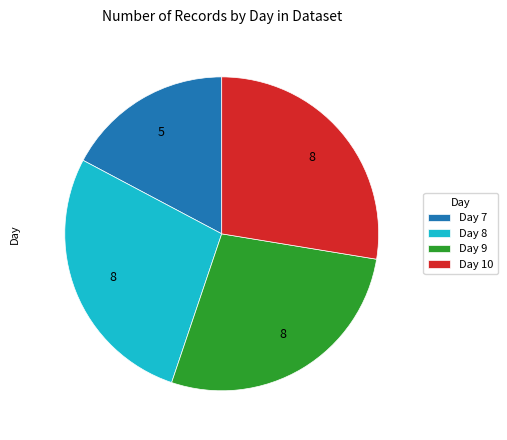

Does any single category account for the majority?

No